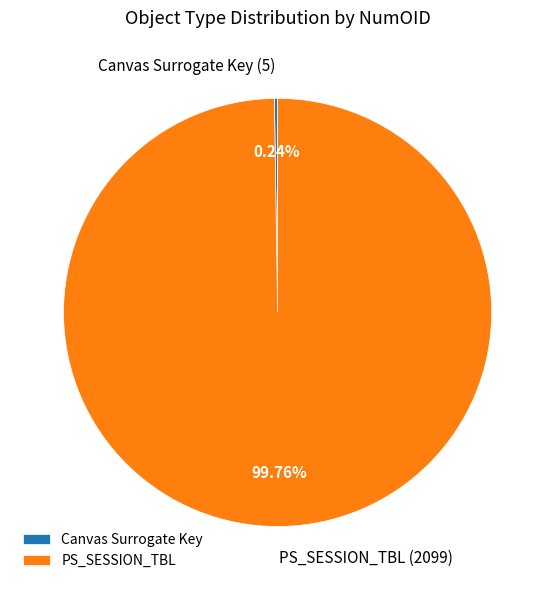

Is PS_SESSION_TBL the majority of the pie?

Yes